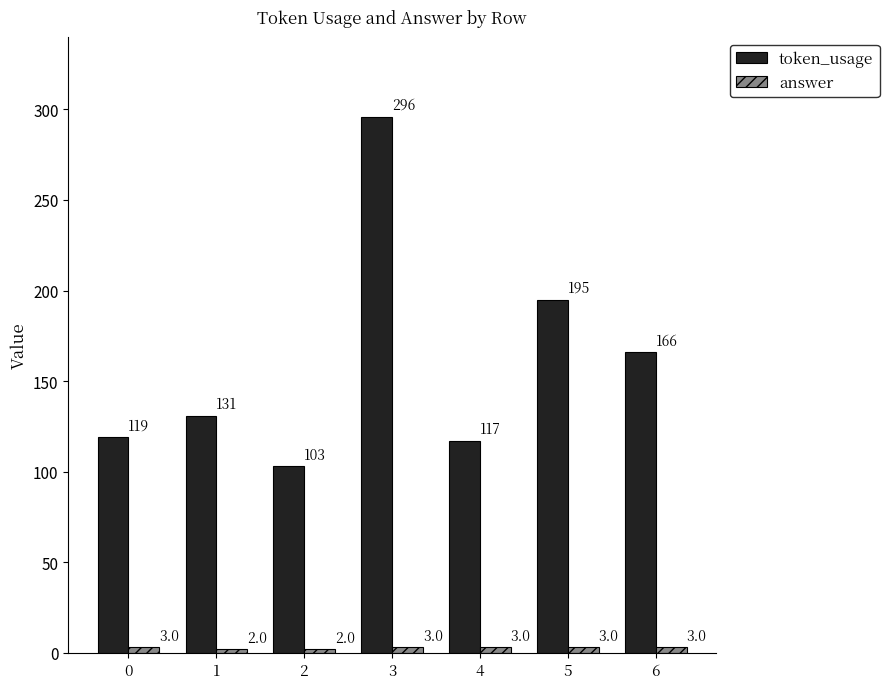

What is the difference between the highest and lowest values at 5?

192